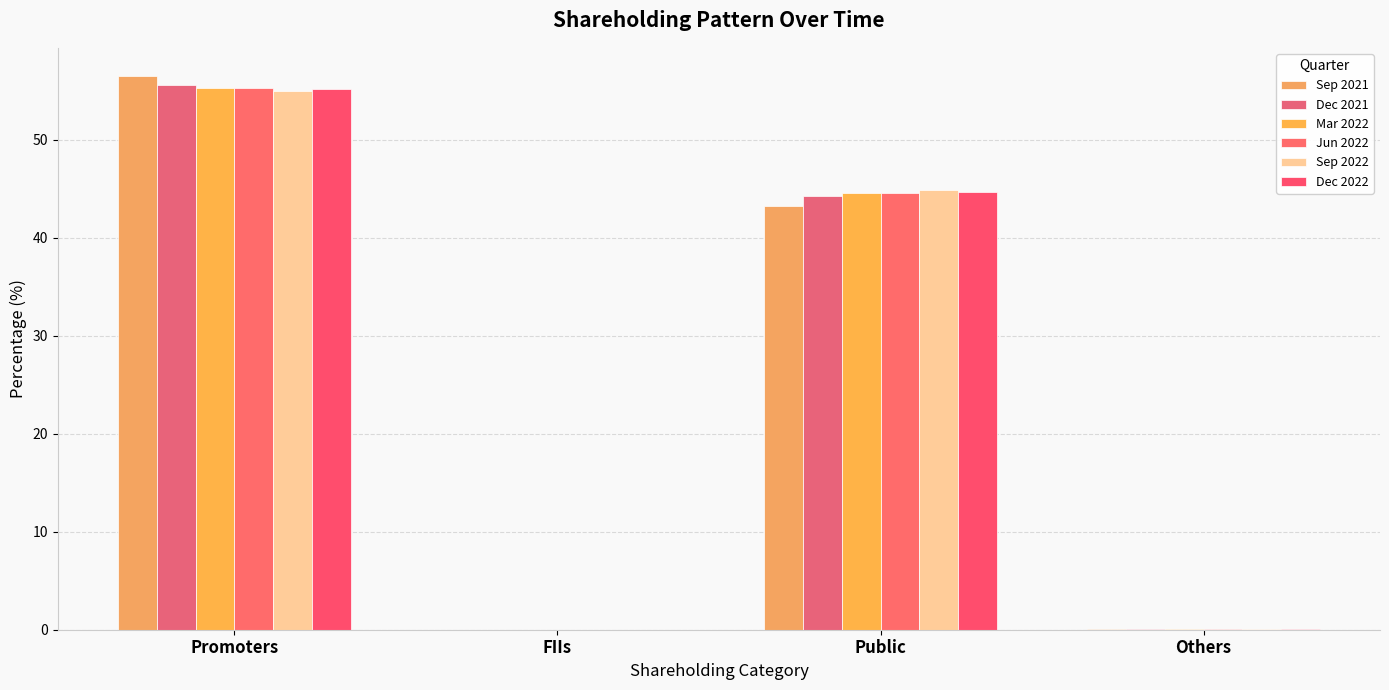

The value of Dec 2021 at FIIs is 0.0. True or false?

True